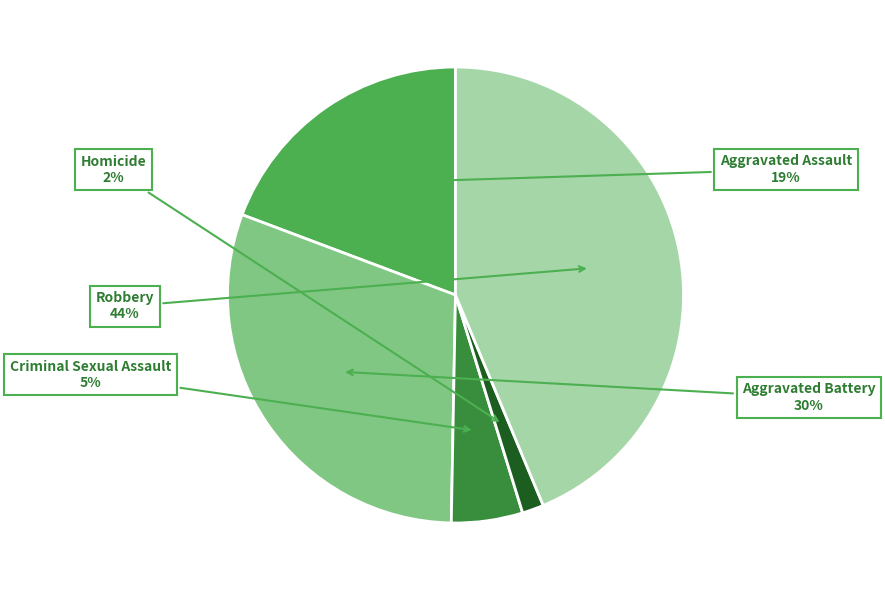

Is there a majority slice in this chart?

No